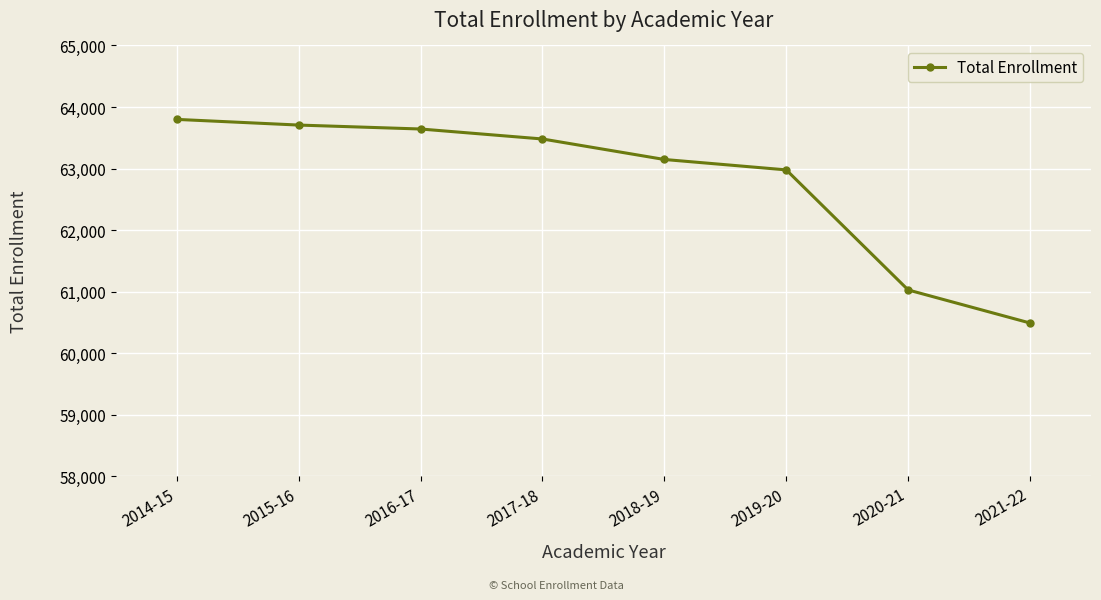

What is the label of the 5th point from the left?

2018-19